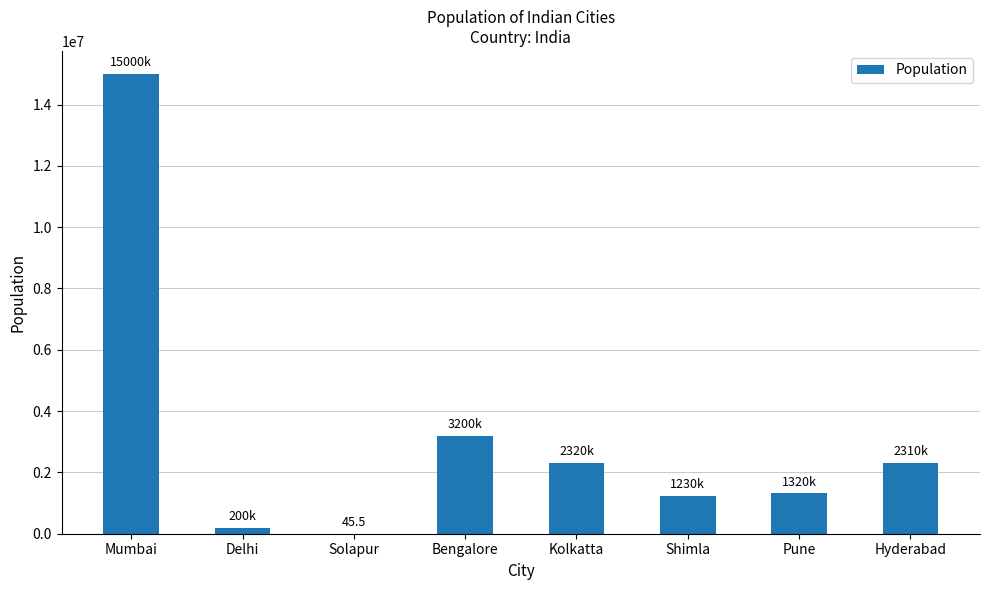

What is the maximum value shown in the chart?

15000000.0